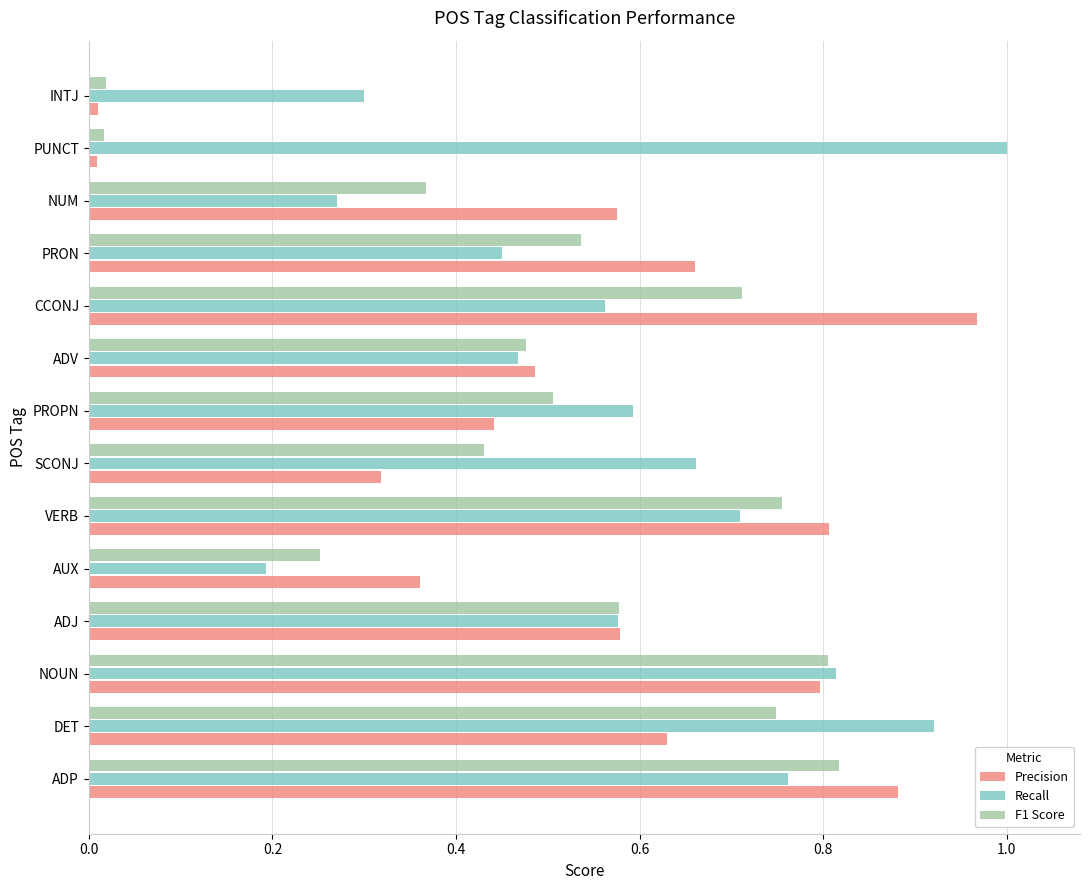

How many data points does each series have?

14